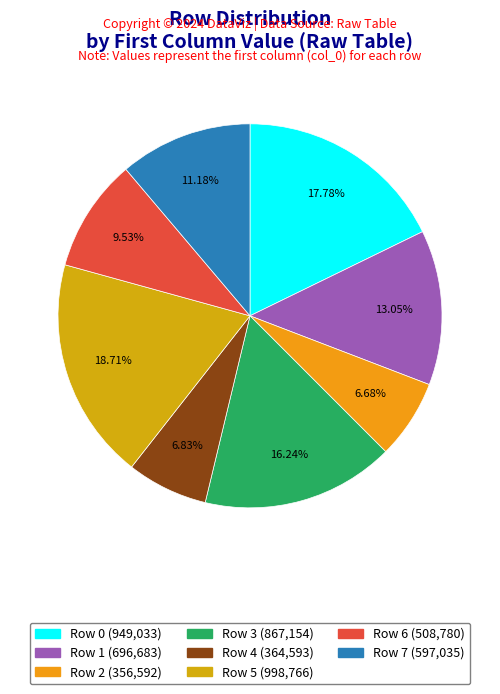

How many slices are in this pie chart?

8